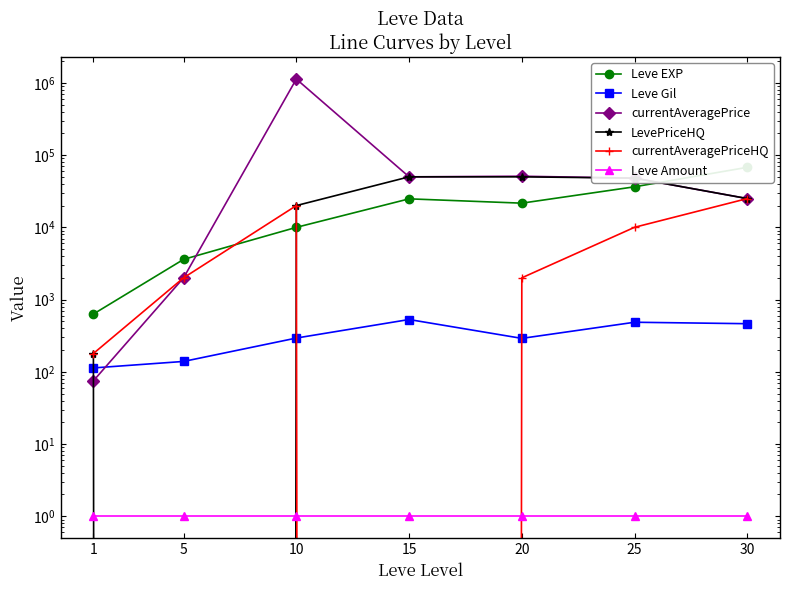

How many values in the Leve EXP series exceed 21600?

3